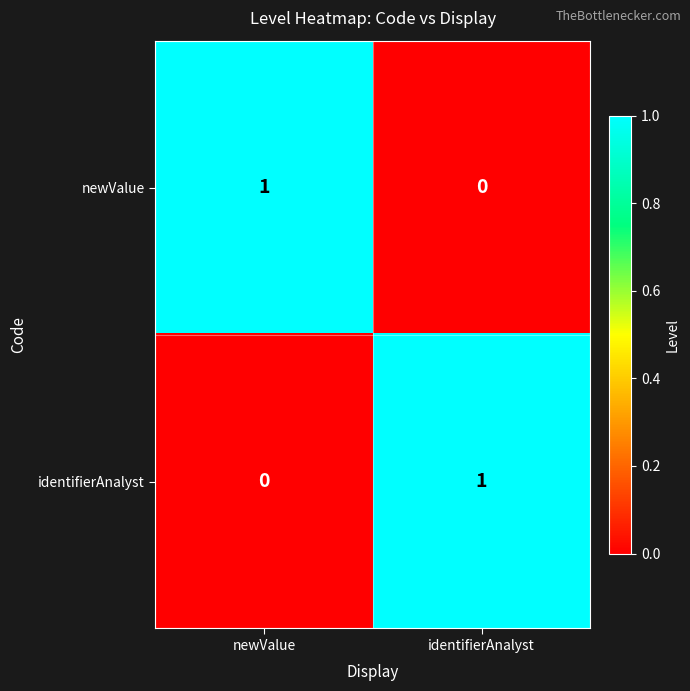

At which label is newValue closest to 0?

identifierAnalyst